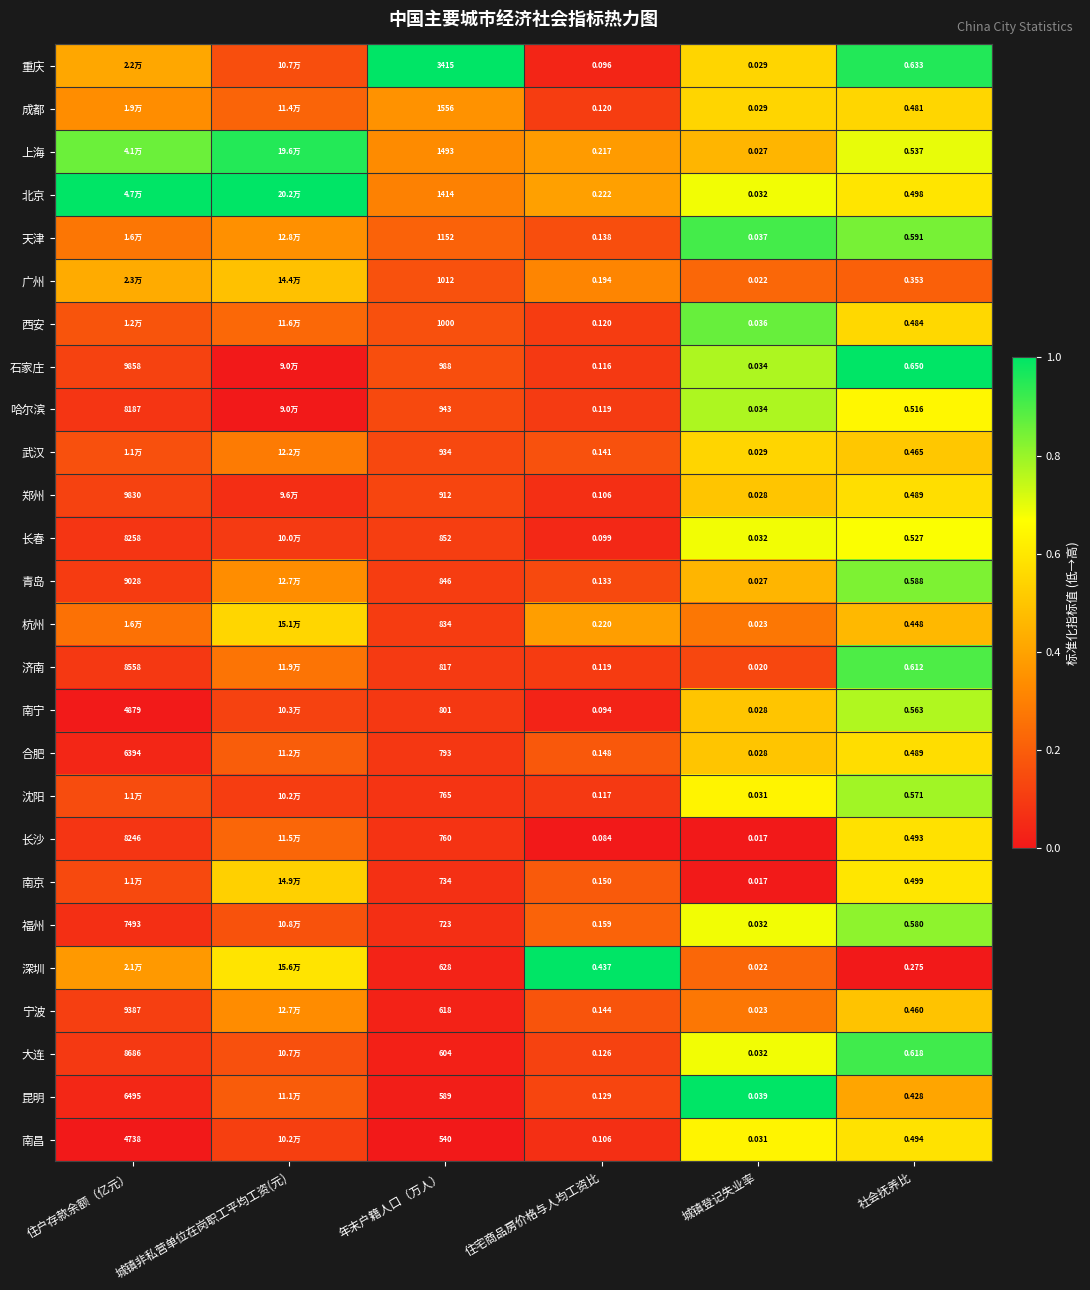

What is the spread (max minus min) of values at 城镇非私营单位在岗职工平均工资(元)?

1.0